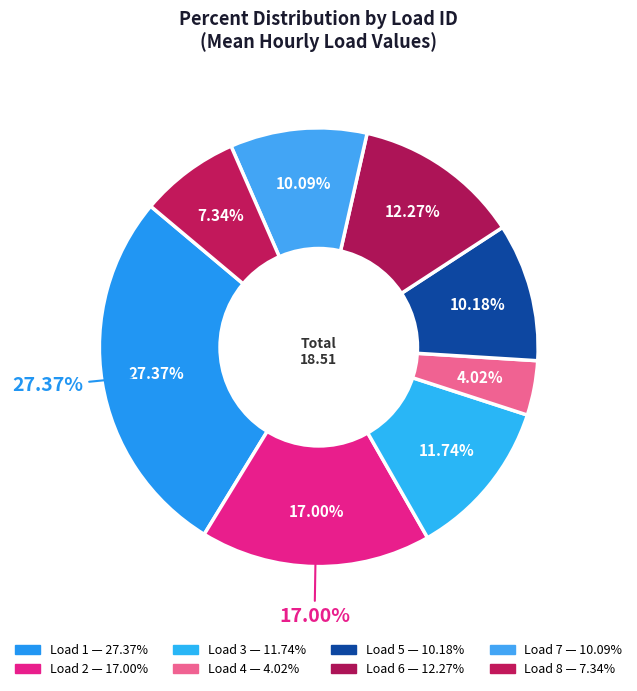

Is it true that 3 is 20% of the pie?

False